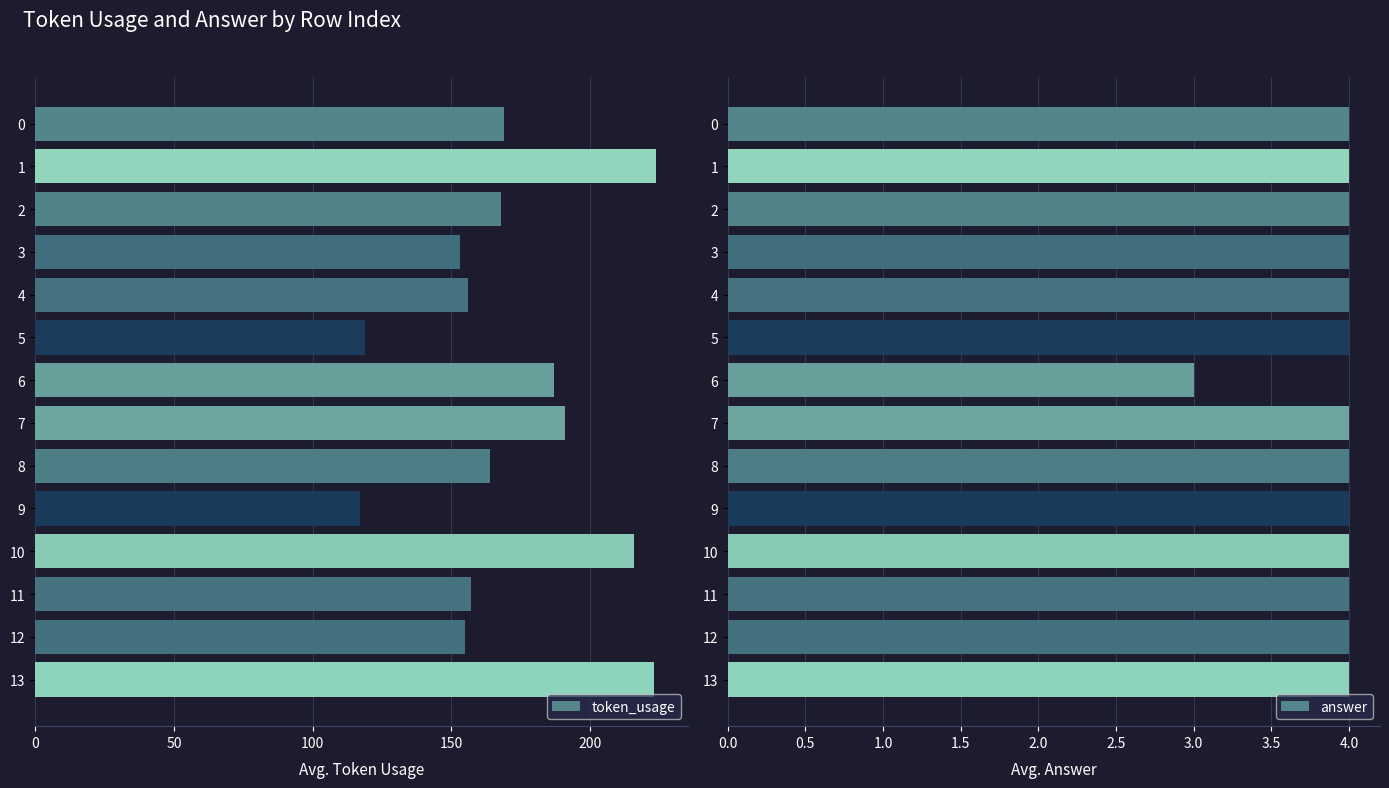

What is the label of the 11th bar from the left?

10